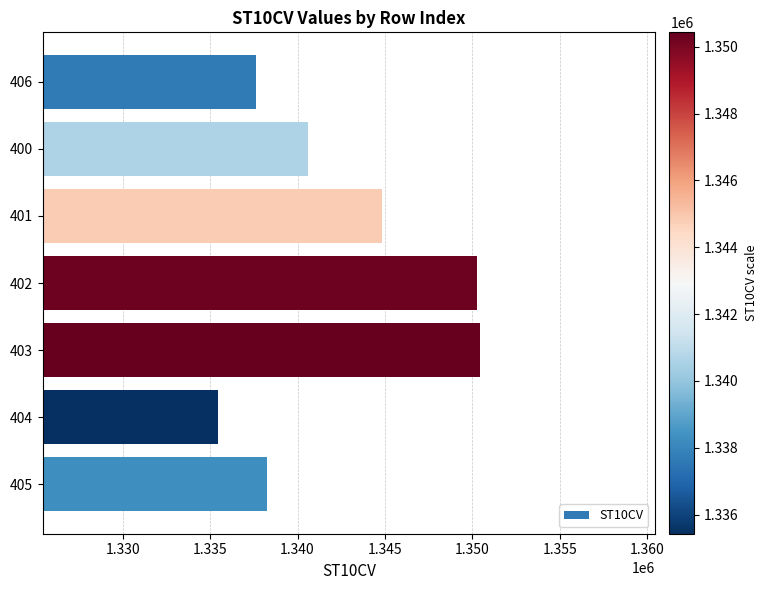

What is the minimum value shown in the chart?

1335430